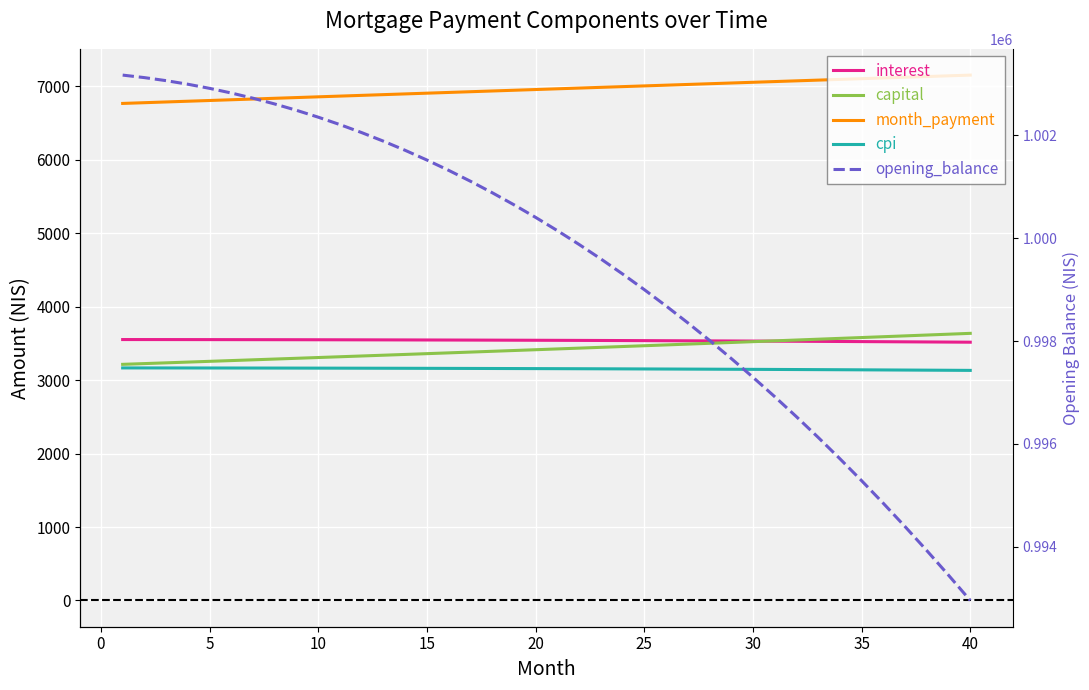

What is the average value of the opening_balance series?

999500.6